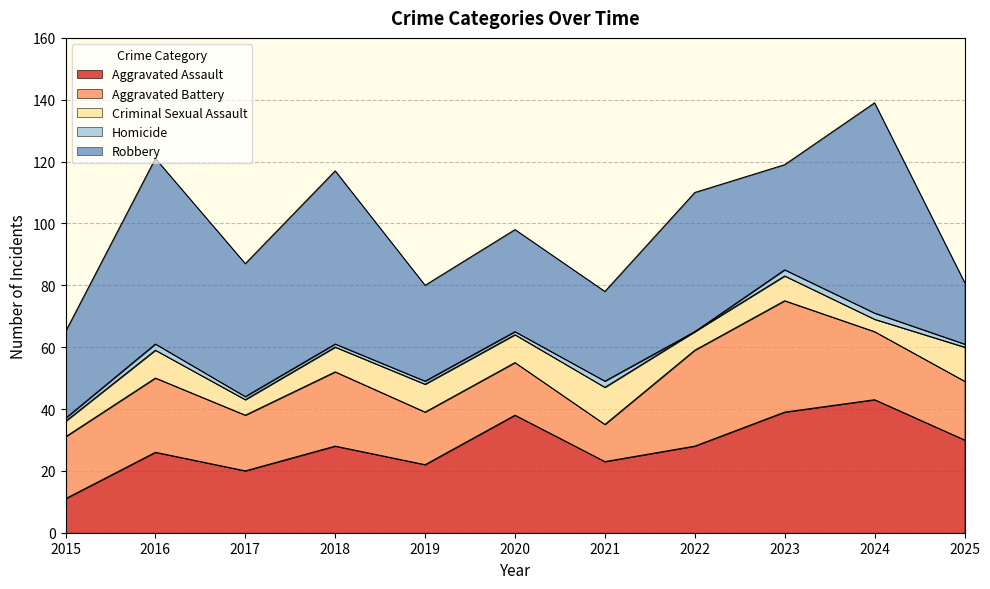

In Aggravated Battery, how many points are lower than both neighbors (excluding endpoints)?

2